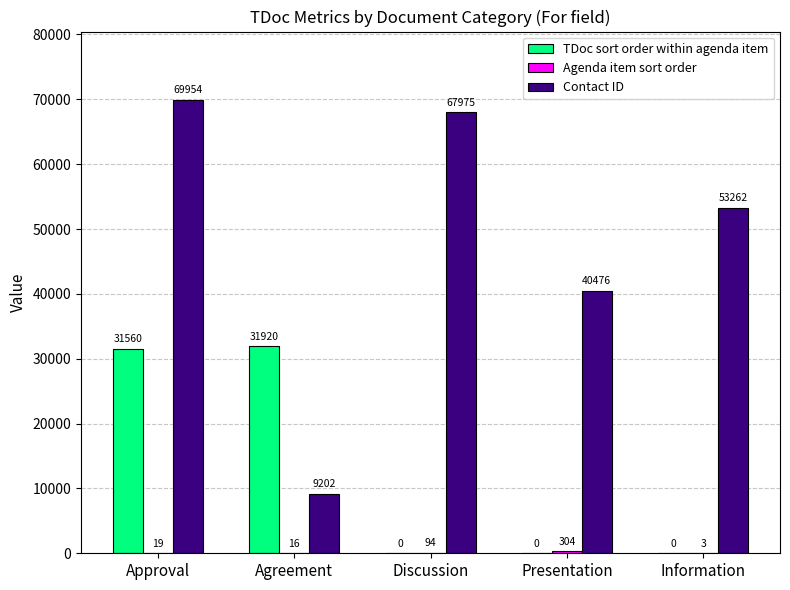

What is the maximum value shown in the chart?

69954